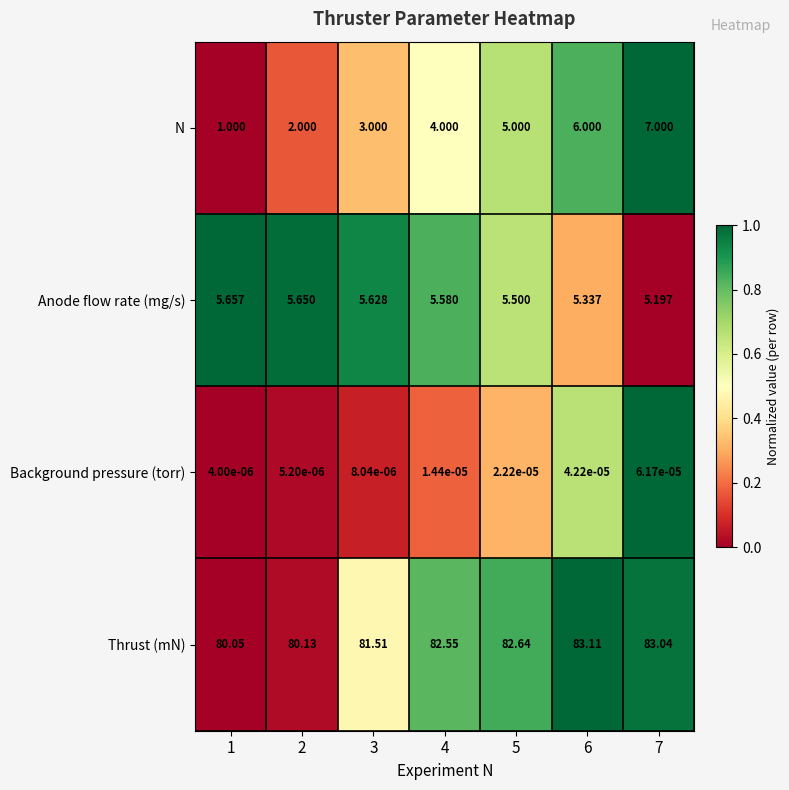

Which series has the widest spread of values?

N